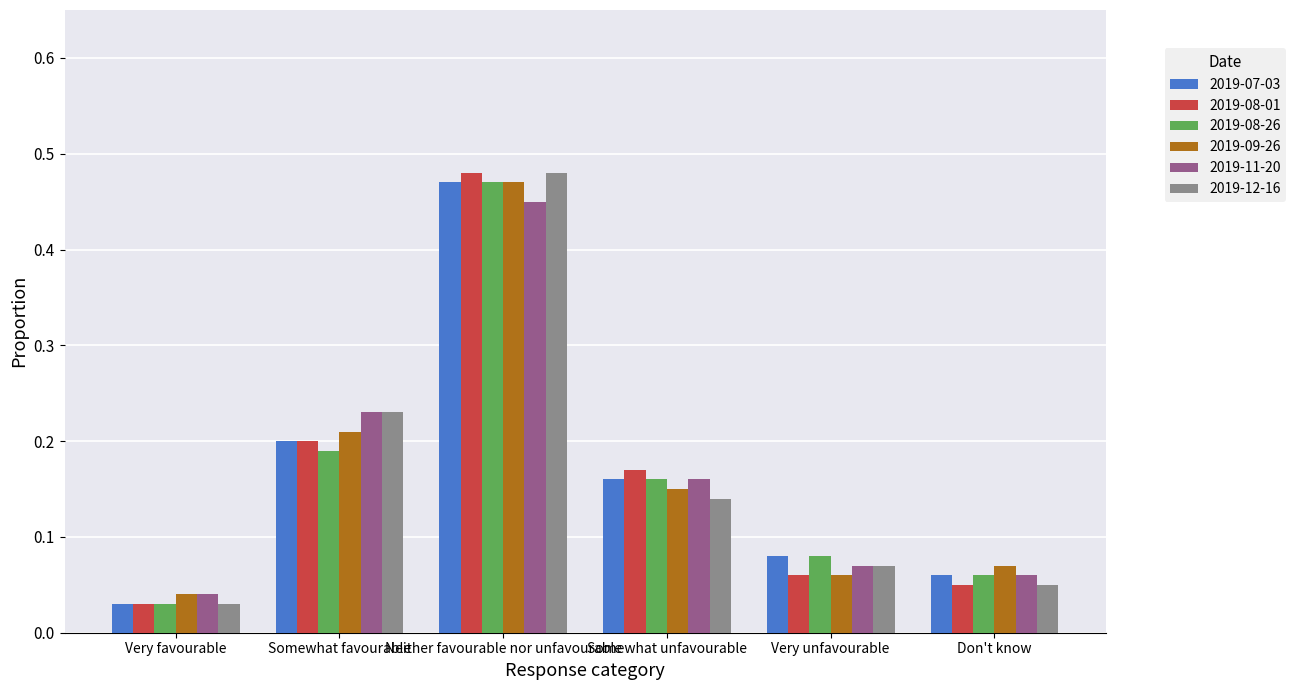

Does the chart contain any negative values?

No